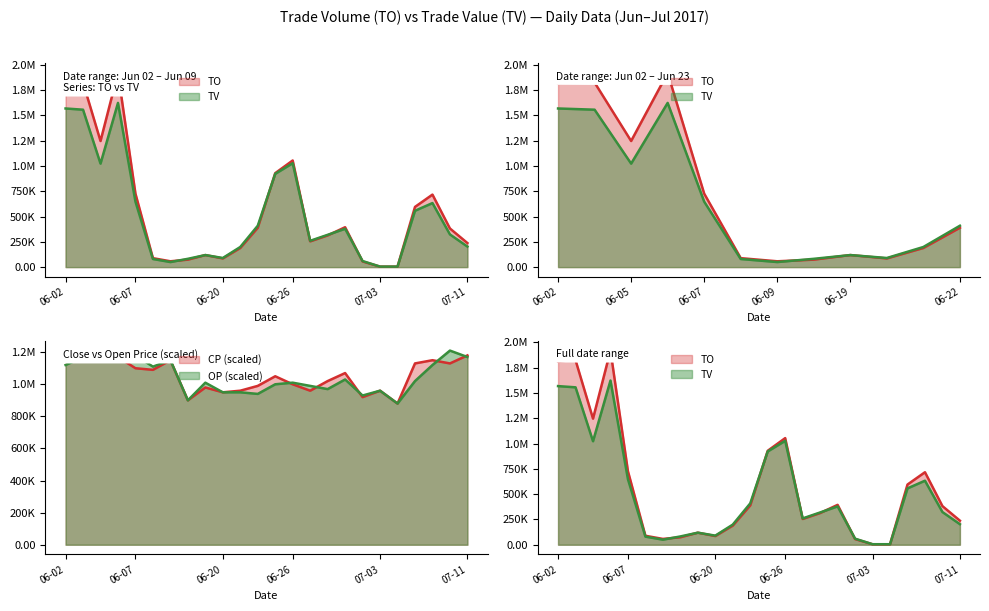

At which label does CP first exceed 1070000?

06-02